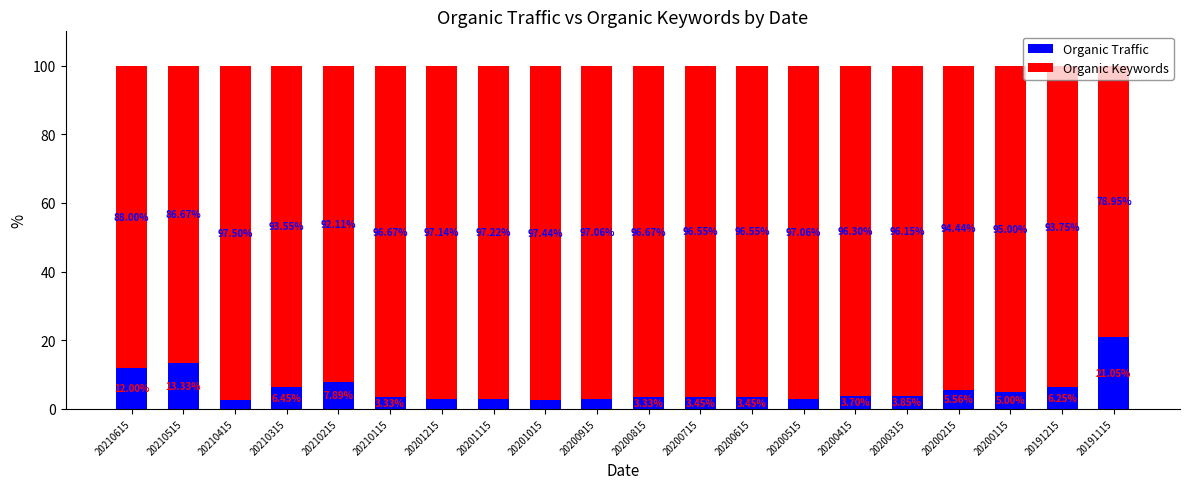

What is the total value across all series at 20201015?

100.0